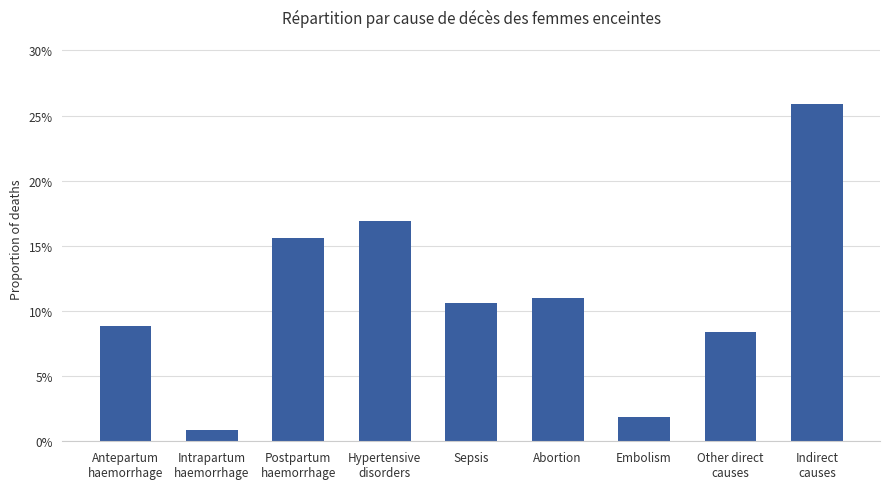

What is the difference between the maximum and minimum values?

0.3